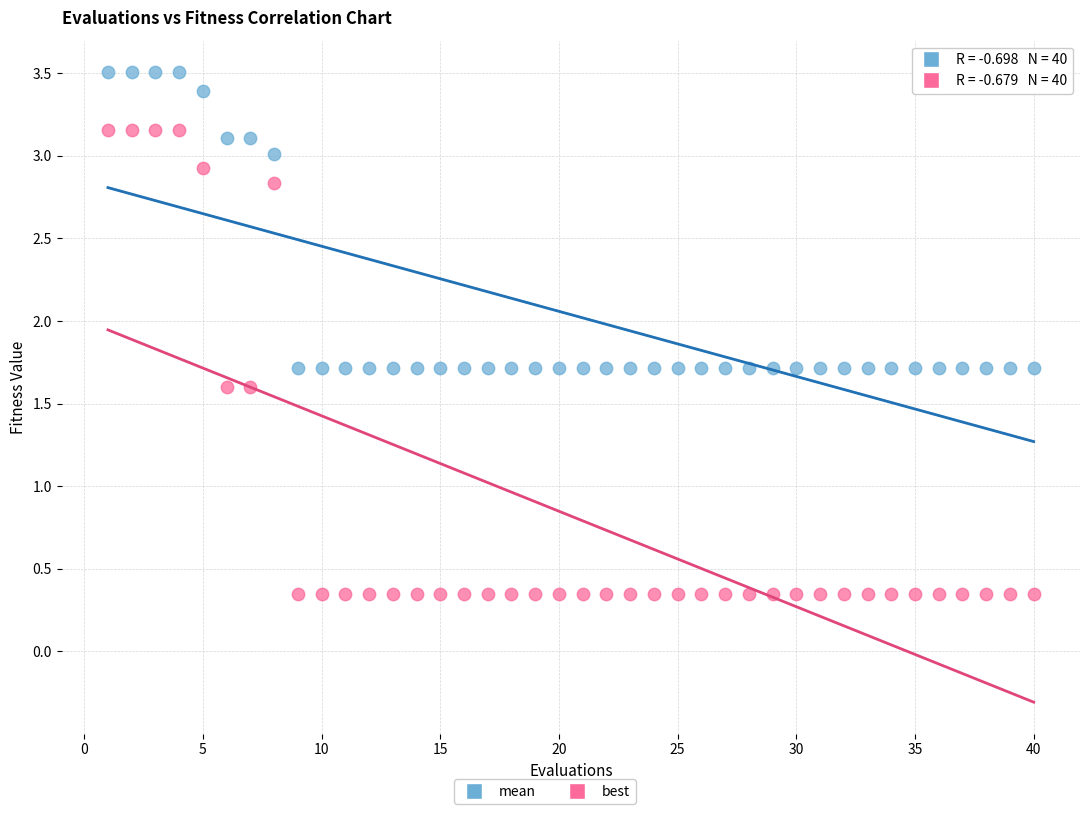

Which series has the widest spread of Y values?

best